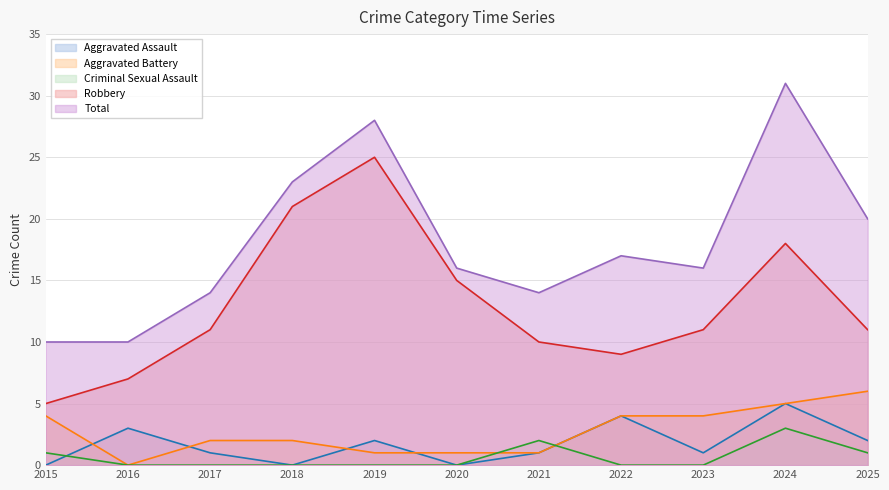

Is it true that Aggravated Battery equals 1 at 2019?

True